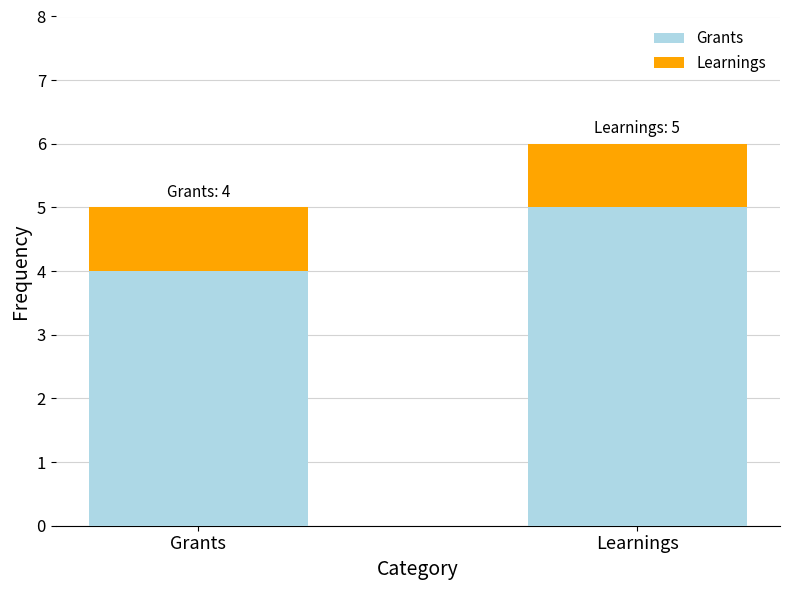

What is the approximate value of Grants at Grants?

4